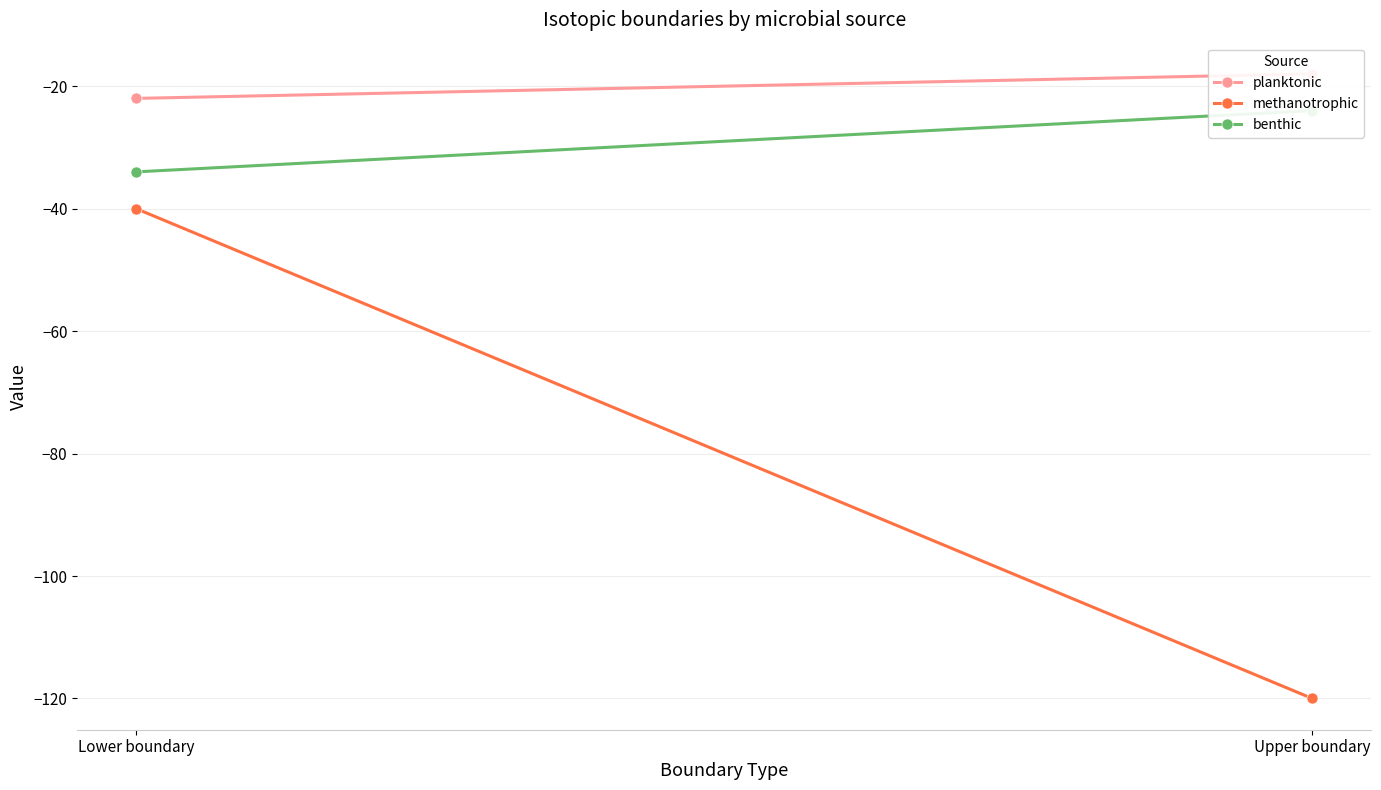

Which series changed the most between Lower boundary and Upper boundary?

methanotrophic